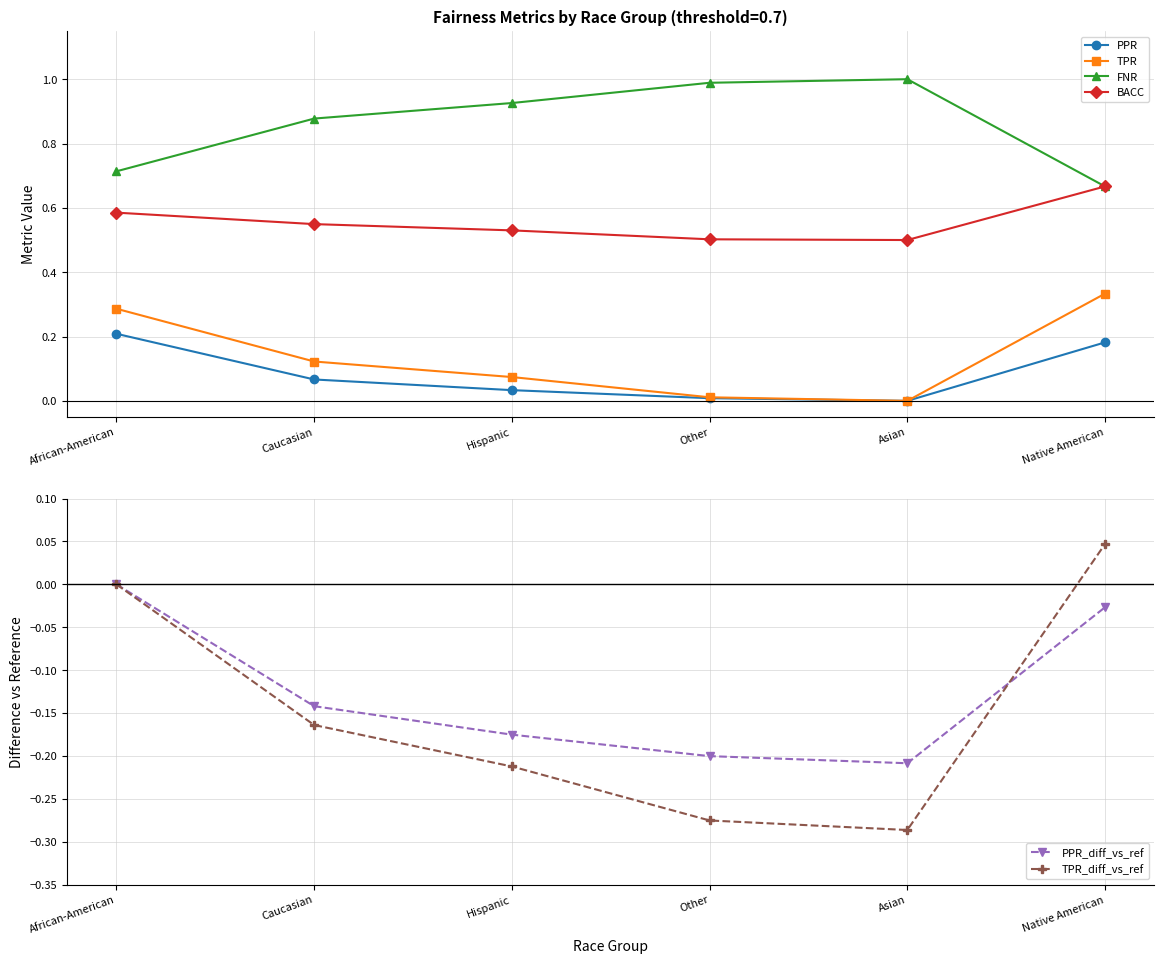

Reading left to right, transcribe all the data shown in this chart.

PPR: African-American=0.2	Caucasian=0.1	Hispanic=0.0	Other=0.0	Asian=0.0	Native American=0.2
TPR: African-American=0.3	Caucasian=0.1	Hispanic=0.1	Other=0.0	Asian=0.0	Native American=0.3
FNR: African-American=0.7	Caucasian=0.9	Hispanic=0.9	Other=1.0	Asian=1.0	Native American=0.7
BACC: African-American=0.6	Caucasian=0.5	Hispanic=0.5	Other=0.5	Asian=0.5	Native American=0.7
PPR_diff_vs_ref: African-American=0.0	Caucasian=-0.1	Hispanic=-0.2	Other=-0.2	Asian=-0.2	Native American=-0.0
TPR_diff_vs_ref: African-American=0.0	Caucasian=-0.2	Hispanic=-0.2	Other=-0.3	Asian=-0.3	Native American=0.0